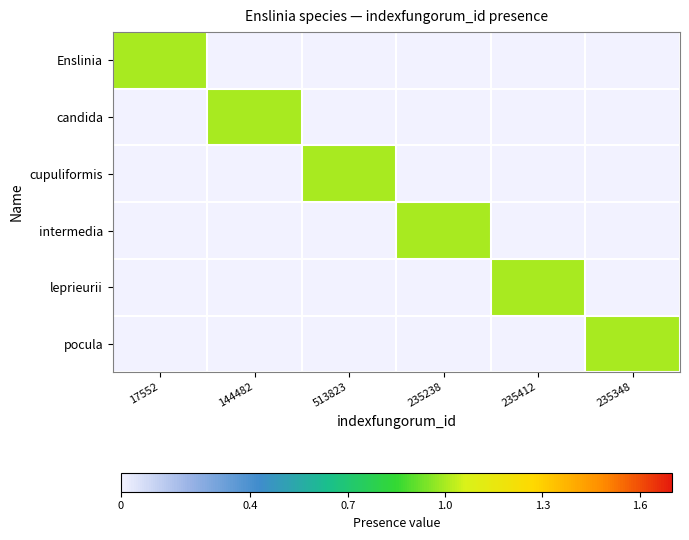

How many series are shown in this chart?

6